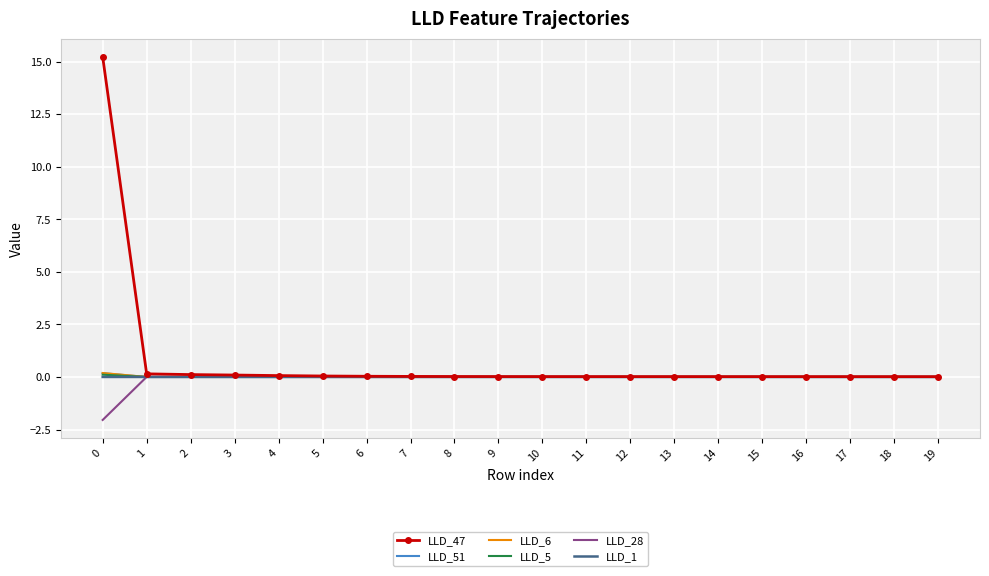

Which series has the largest total across all categories?

LLD_47